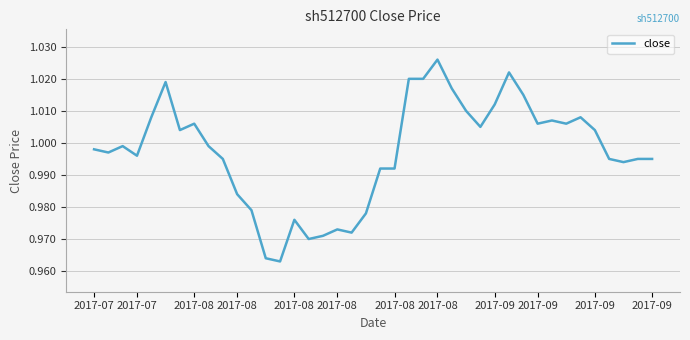

Does the chart display data point markers on the line(s)?

No